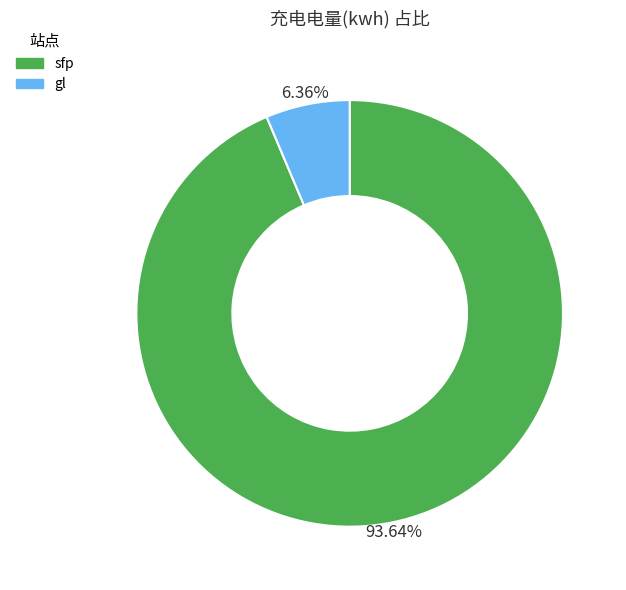

To the nearest percent, what is the combined percentage of gl and sfp?

100%